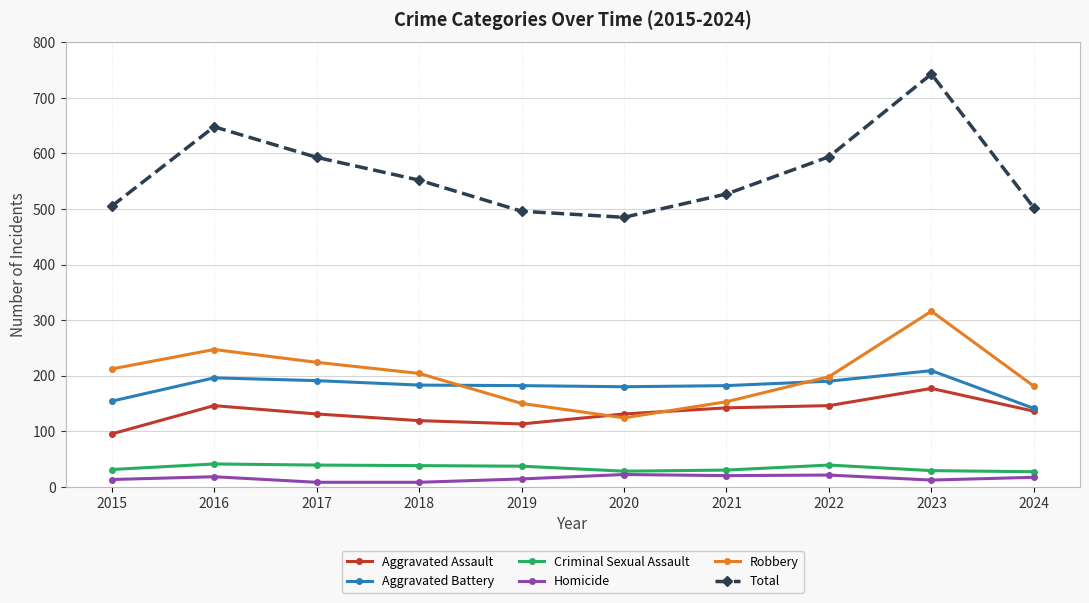

Does the chart have visible grid lines?

Yes